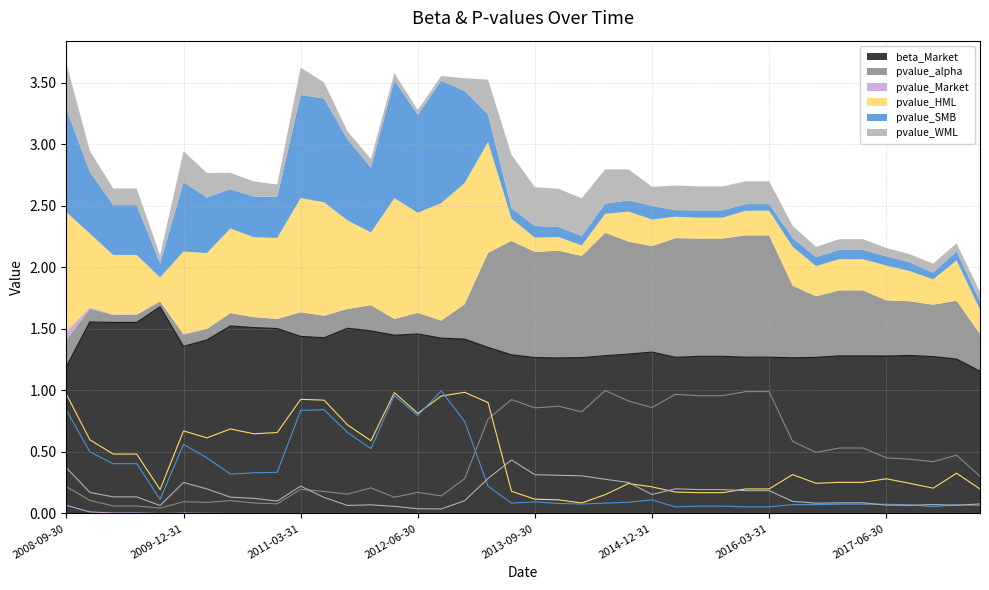

Which category has the lowest value across all series?

2017-12-31